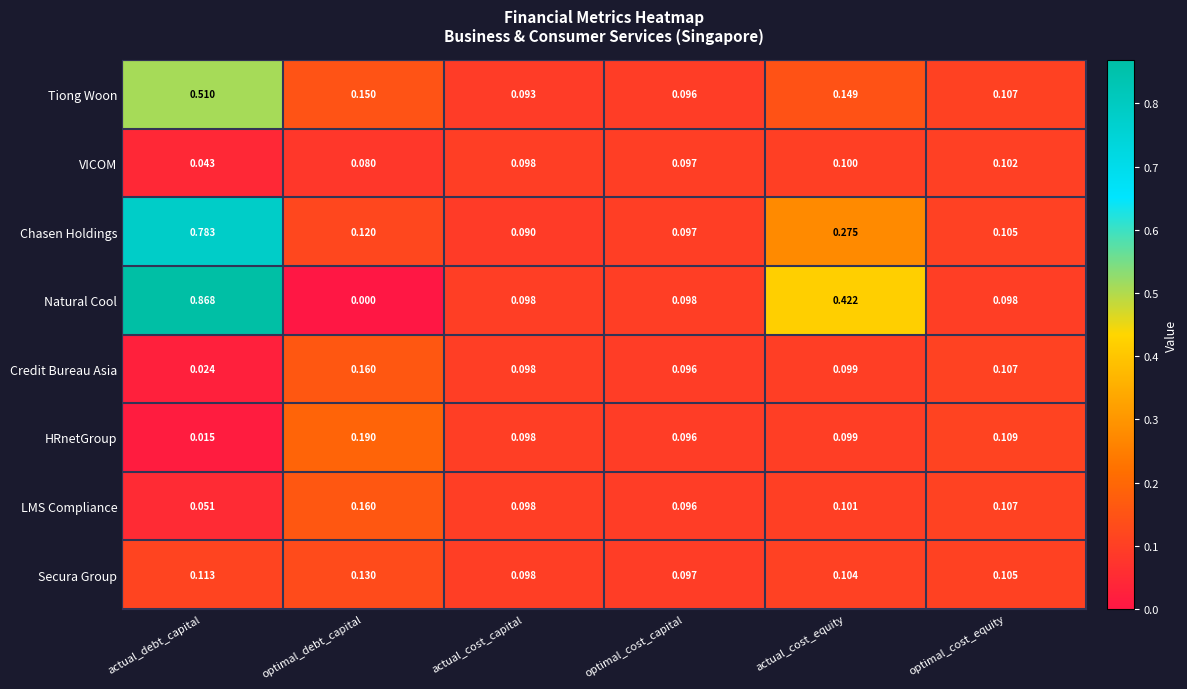

Which category has the highest value across all series?

actual_debt_capital